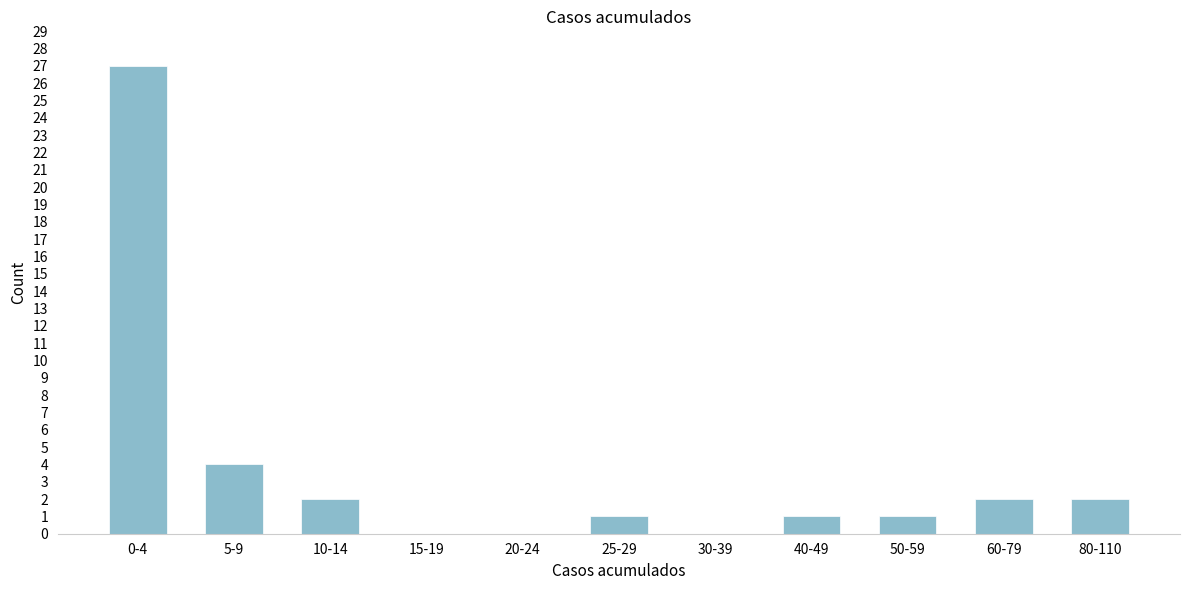

Reading right to left, extract all data points from this chart.

80-110=2	60-79=2	50-59=1	40-49=1	30-39=0	25-29=1	20-24=0	15-19=0	10-14=2	5-9=4	0-4=27